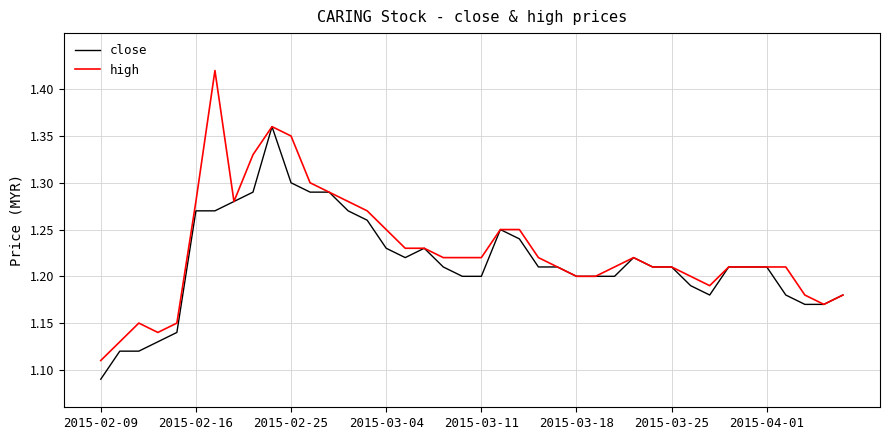

Rank the series by their maximum value, from lowest to highest.

close, high